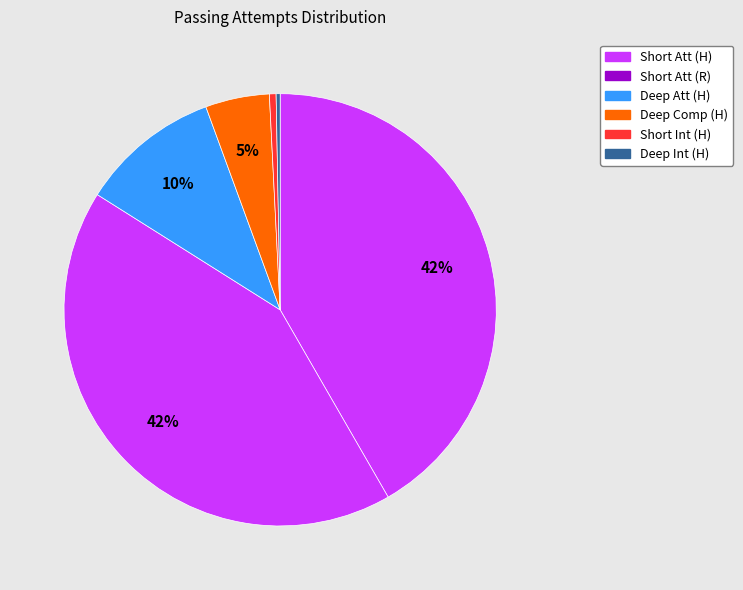

How many segments does this pie chart have?

6